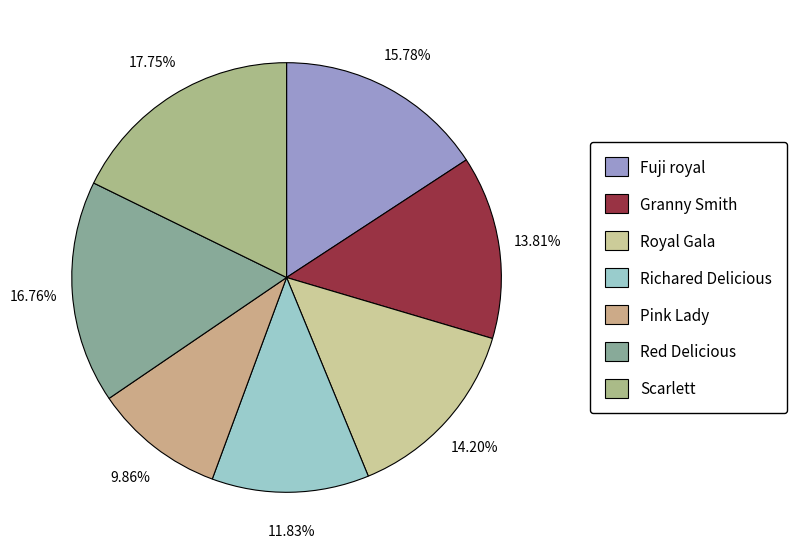

Which slice is the largest?

Scarlett